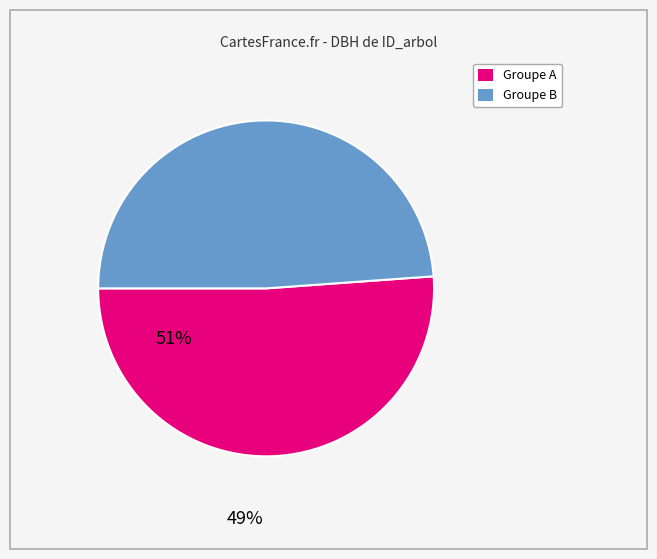

Is there any slice that represents more than half of the pie?

Yes